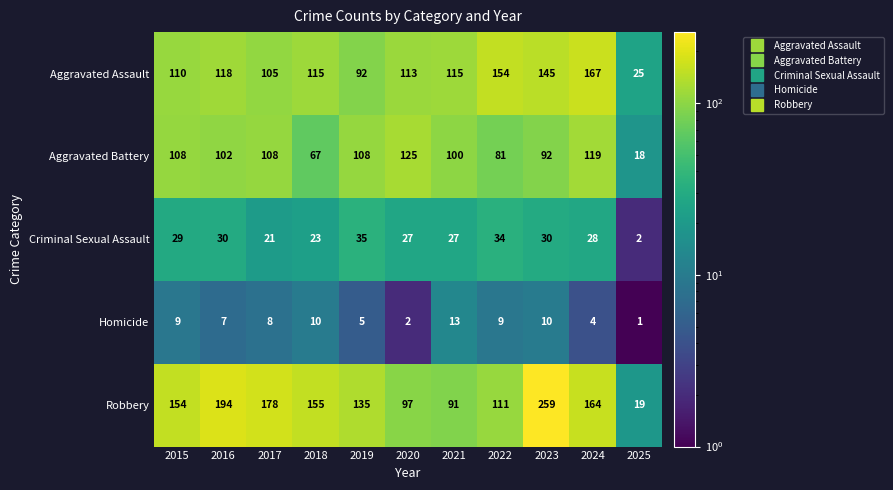

What is the sum of the Aggravated Assault values at 2024 and 2019?

259